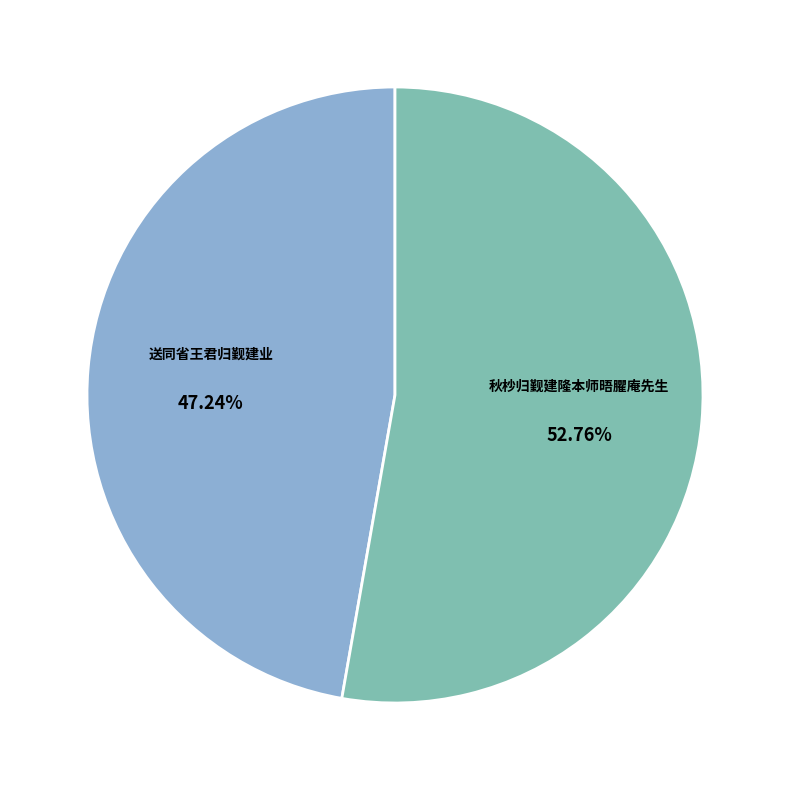

Does 送同省王君归觐建业 represent more than half of the total?

No